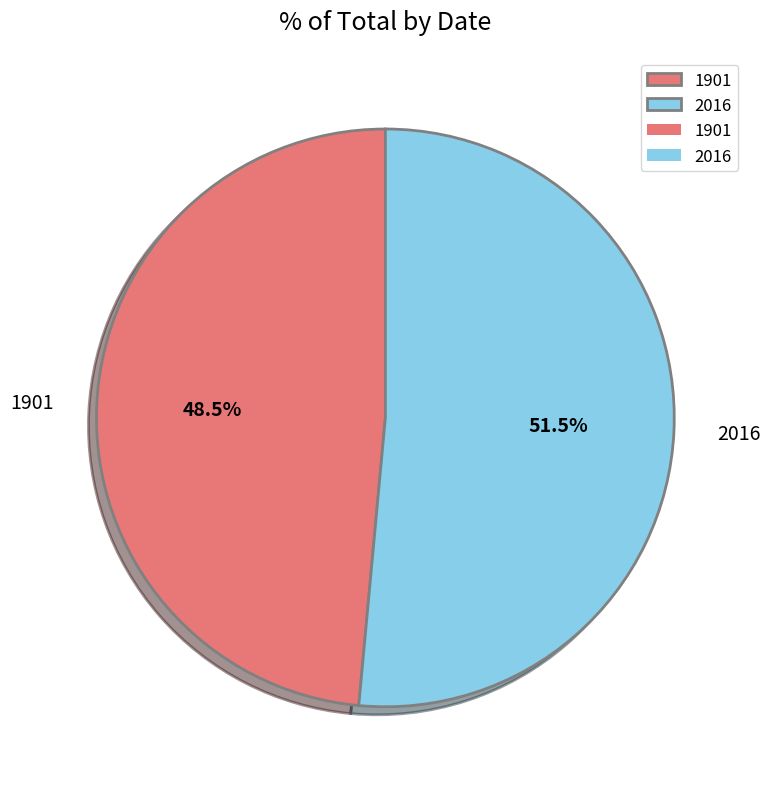

The 1901 slice represents 63% of the pie. True or false?

False